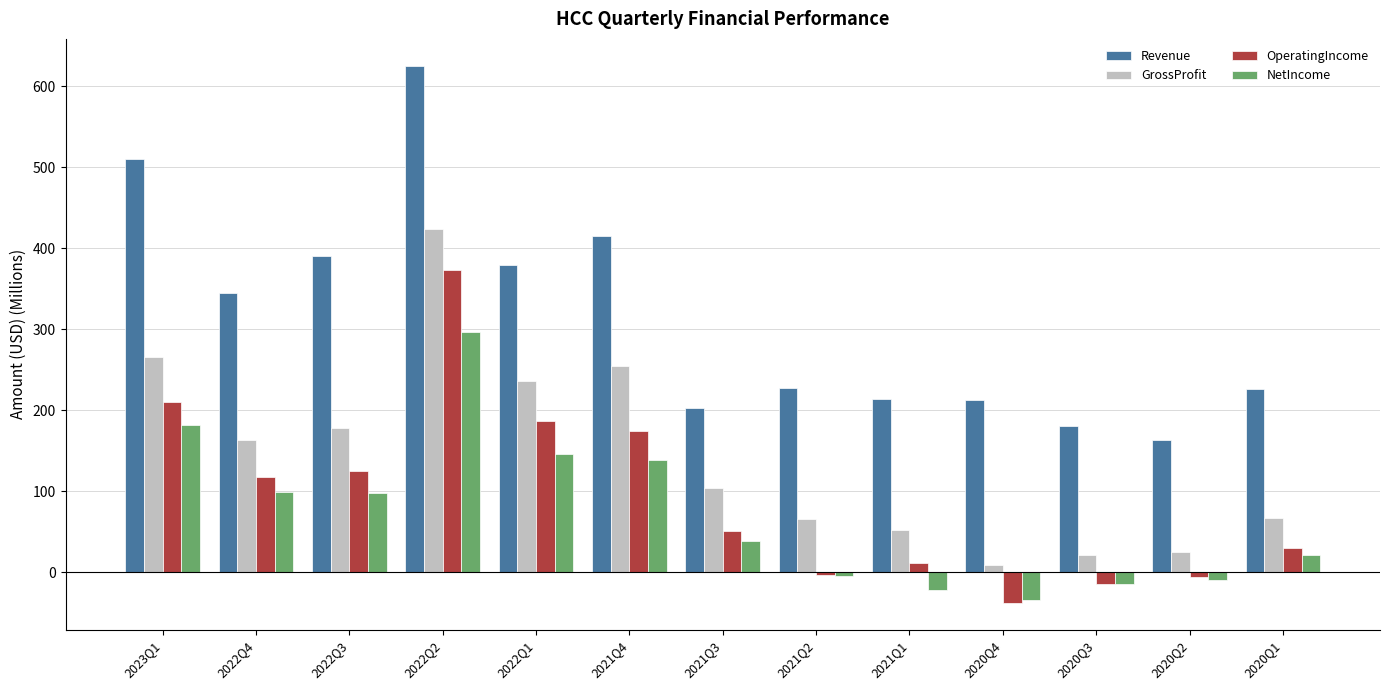

Read the NetIncome value at 2021Q1.

-21.4